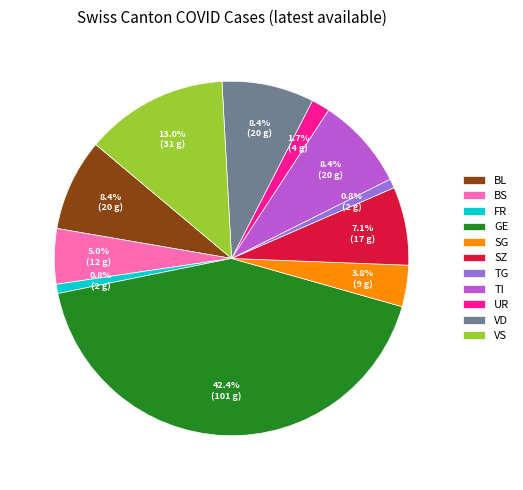

Approximately how many times larger is the value at BS compared to VS?

0.4